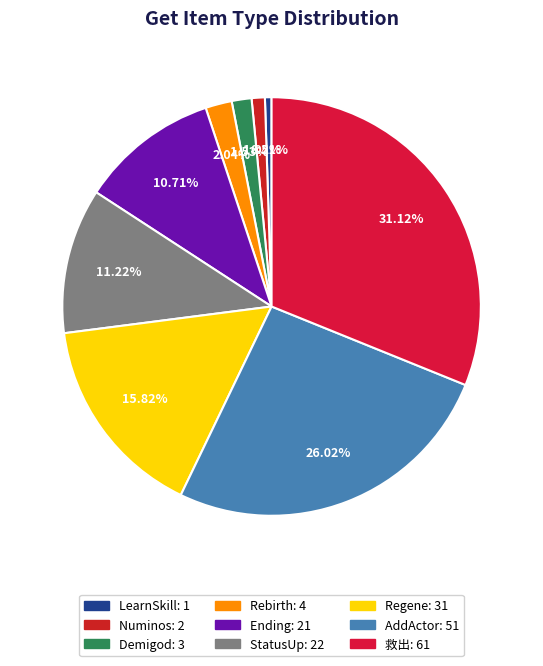

Rank the categories by value from highest to lowest.

救出, AddActor, Regene, StatusUp, Ending, Rebirth, Demigod, Numinos, LearnSkill